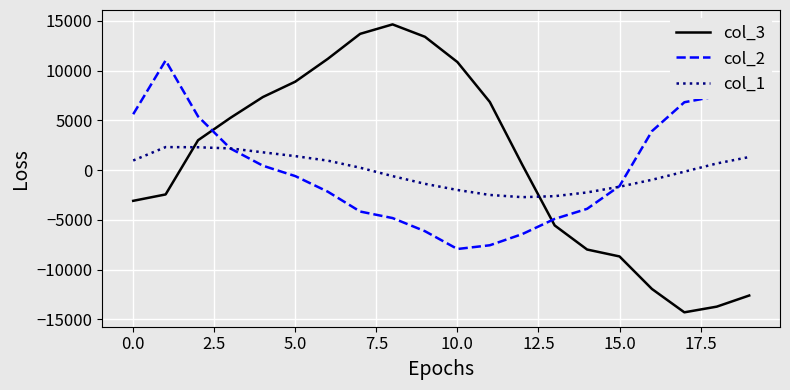

What is the lowest value of the col_2 series?

-7929